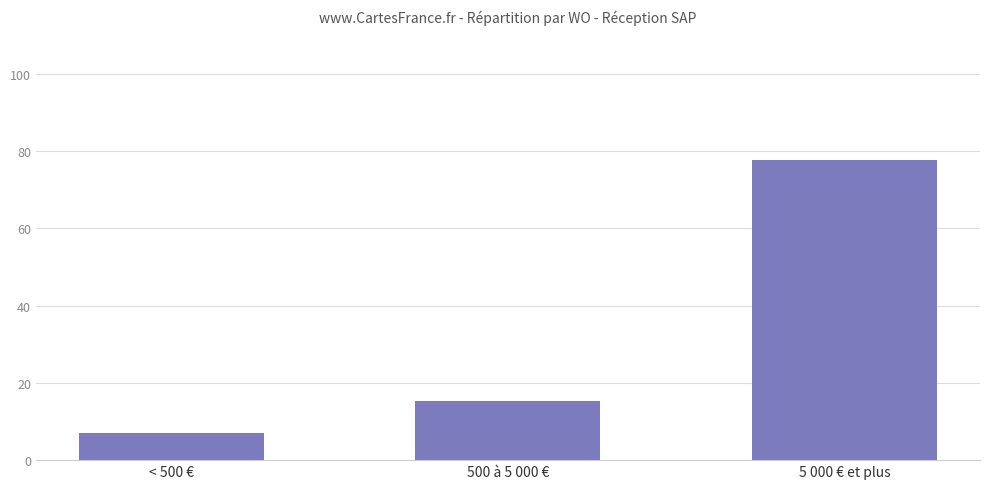

List the labels in order of value, largest first.

5 000 € et plus, 500 à 5 000 €, < 500 €